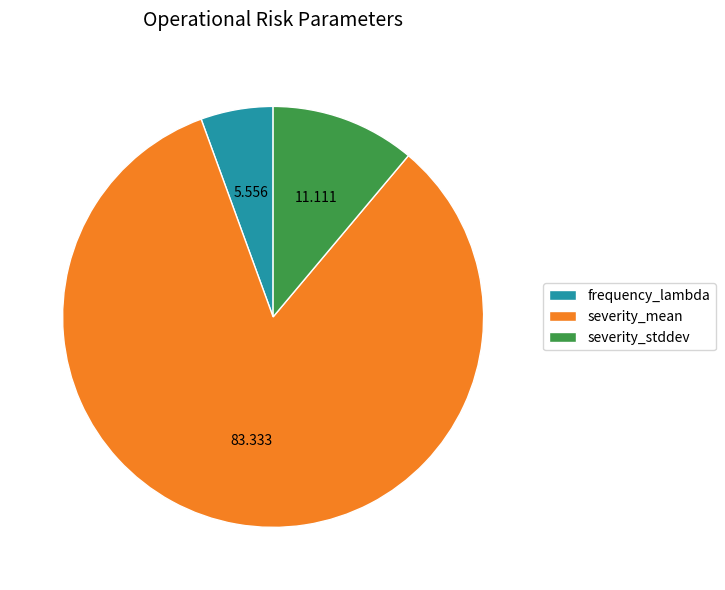

True or false: frequency_lambda accounts for 6% of the total.

True